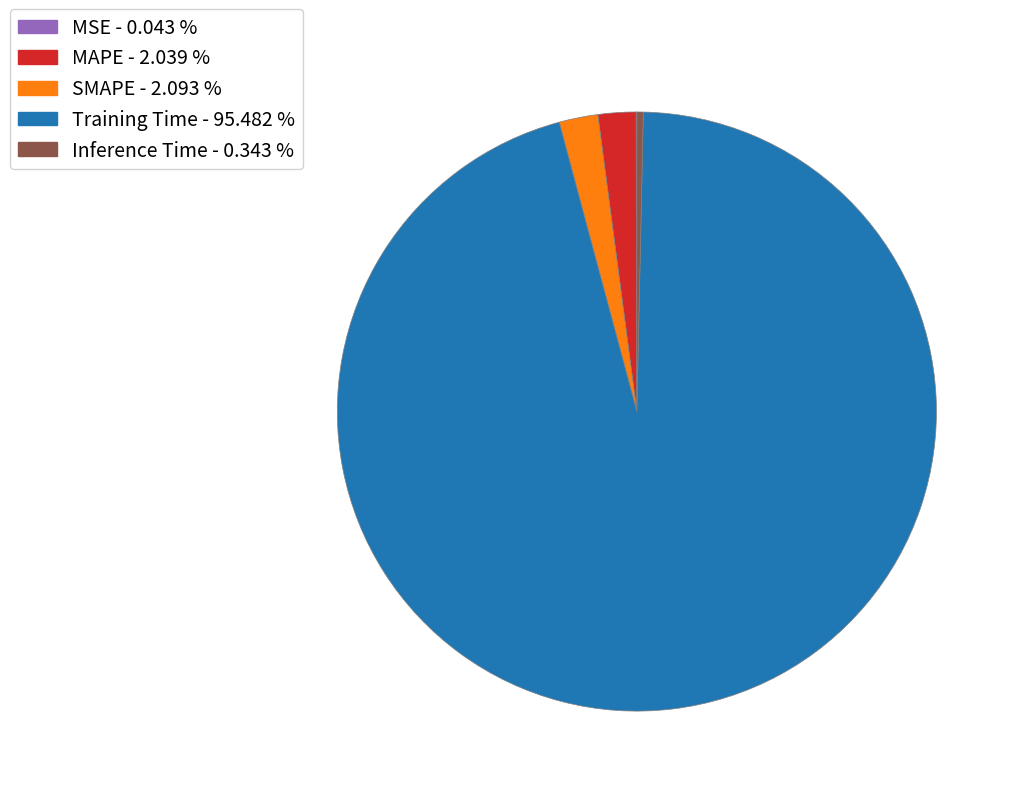

Which slice is the largest?

Training Time